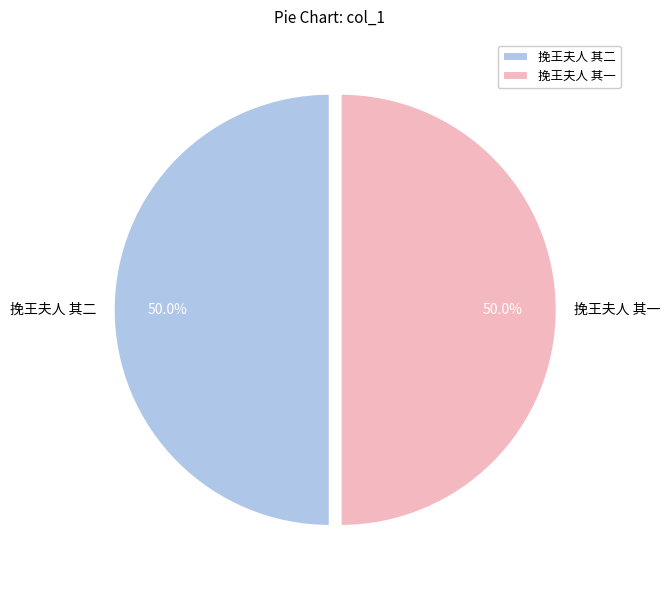

To the nearest percent, what percentage of the pie is 挽王夫人 其一?

50%